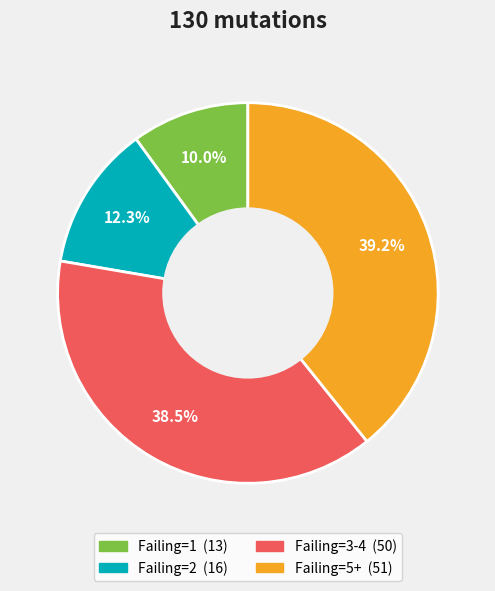

Is there any slice that represents more than half of the pie?

No